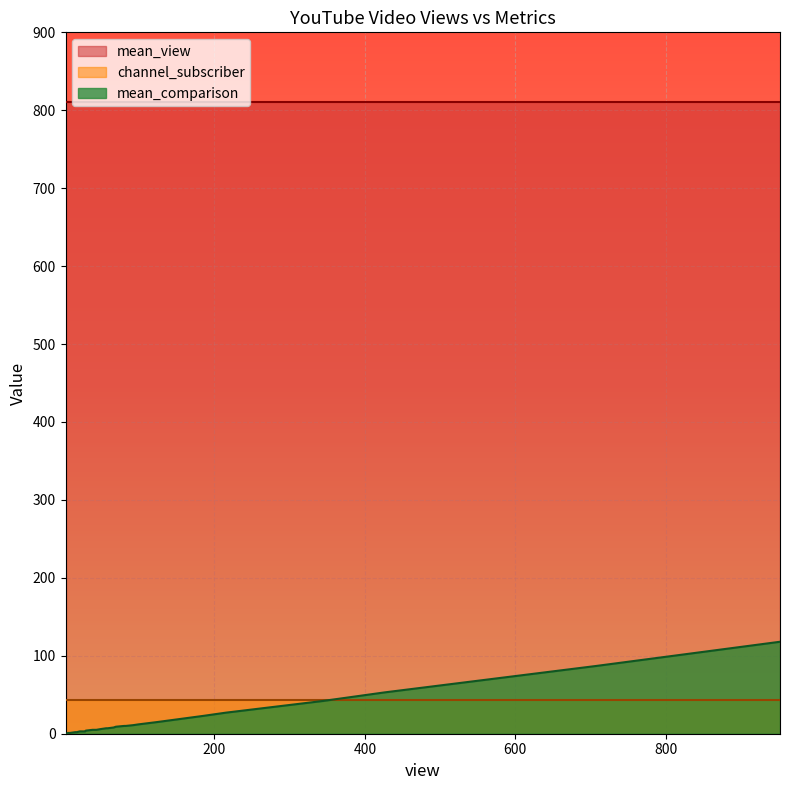

How many lines are shown in the chart?

3